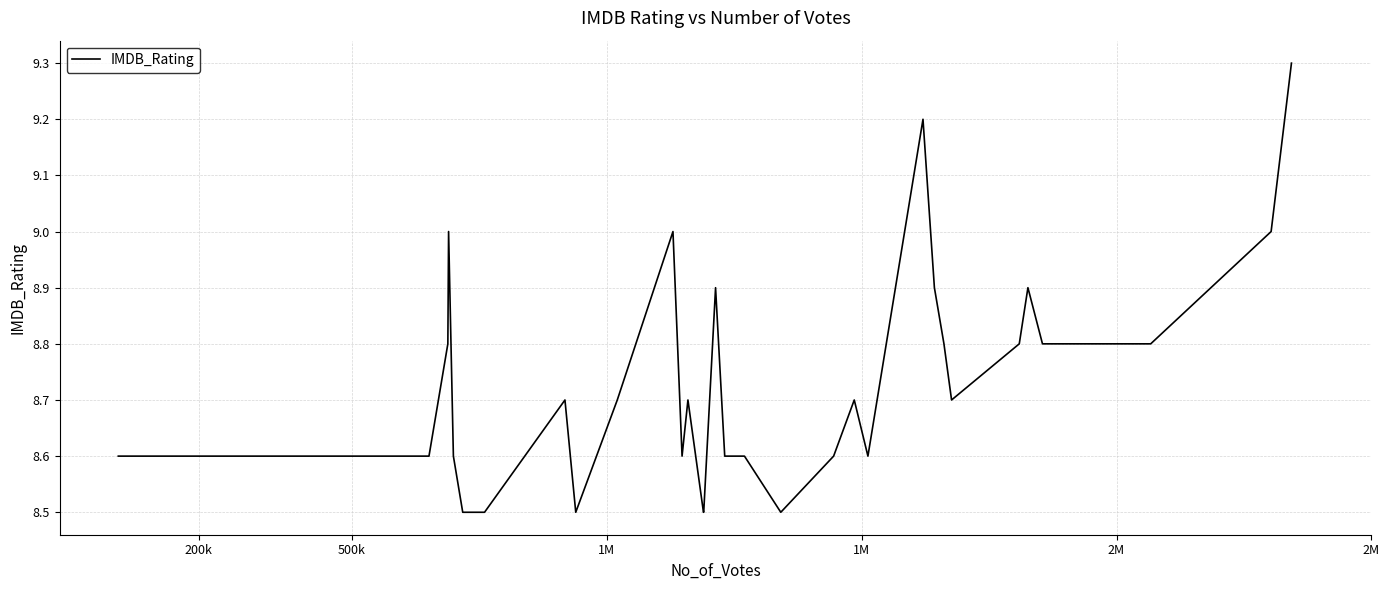

What is the maximum value shown in the chart?

9.3